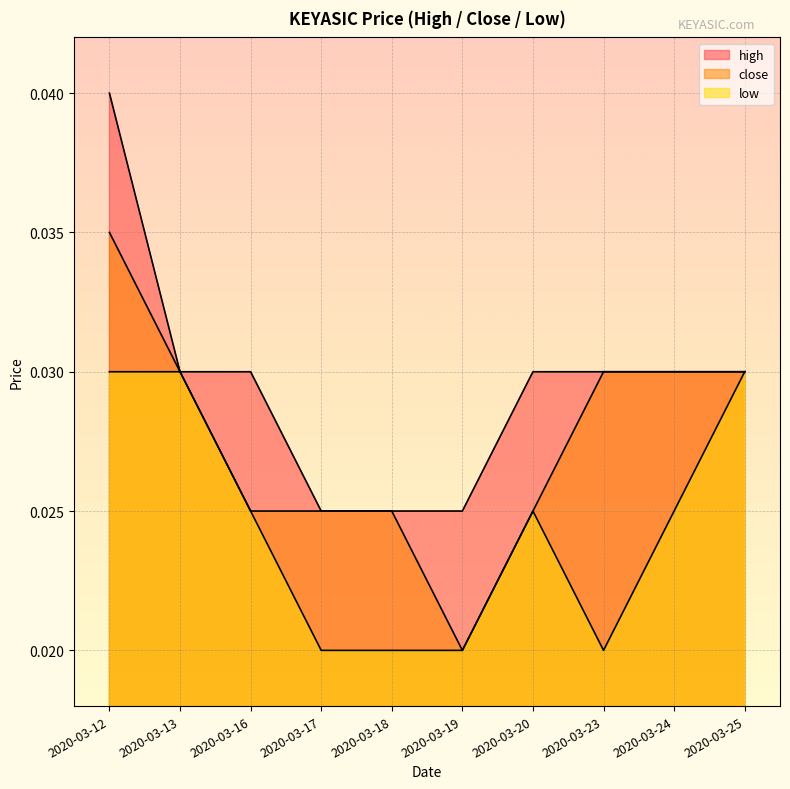

Rank the series by their average value, from lowest to highest.

low, close, high